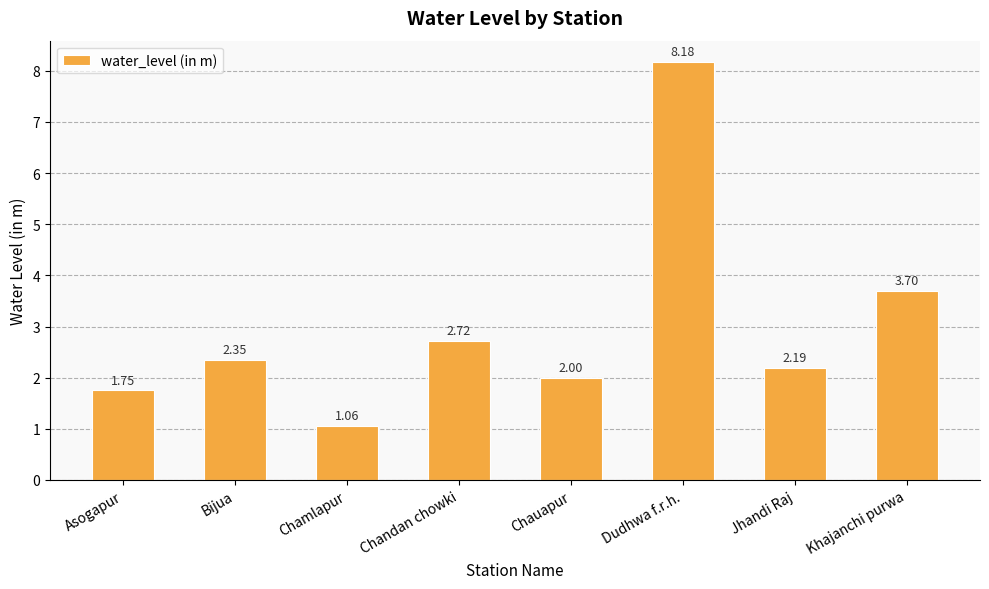

What is the change in value from Chamlapur to Dudhwa f.r.h.?

+7.1